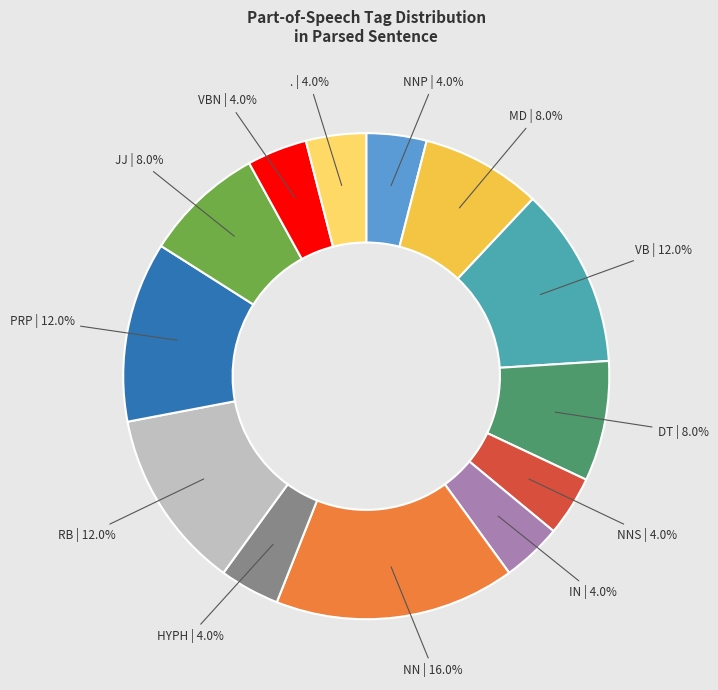

Does any single category account for the majority?

No